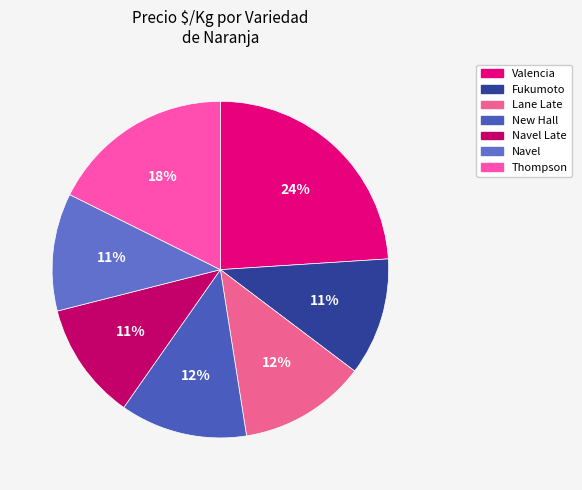

What is the ratio of the value at Navel to the value at Thompson?

0.6